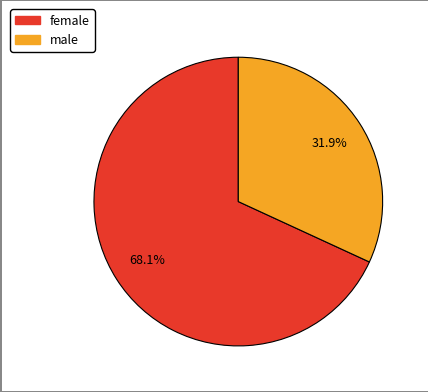

How many segments does this pie chart have?

2